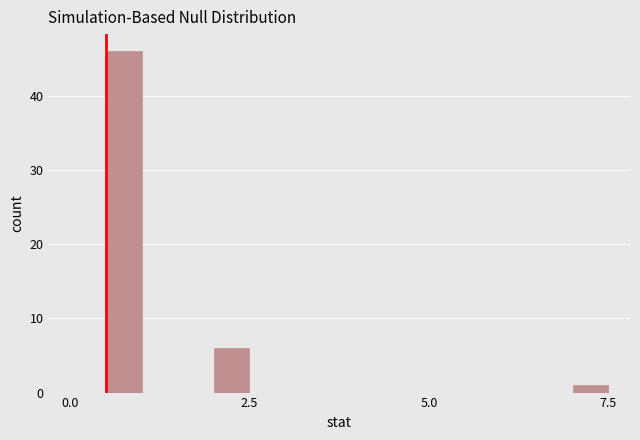

Around what value on the x-axis is the tallest bar? Give the approximate position of its centre, as read against the axis.

1.0